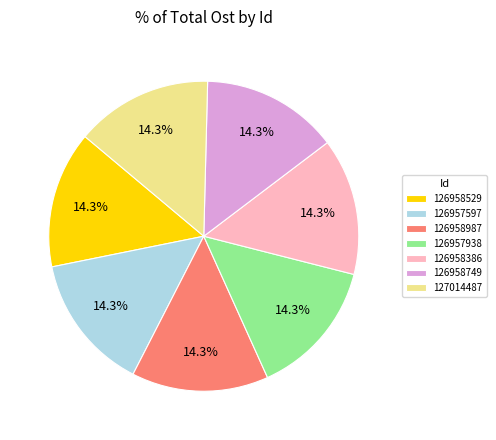

Does 126957938 account for over 50% of the chart?

No